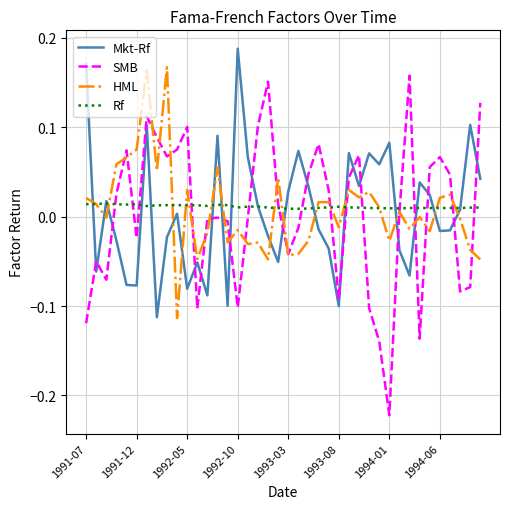

Which series has the widest spread of values?

SMB